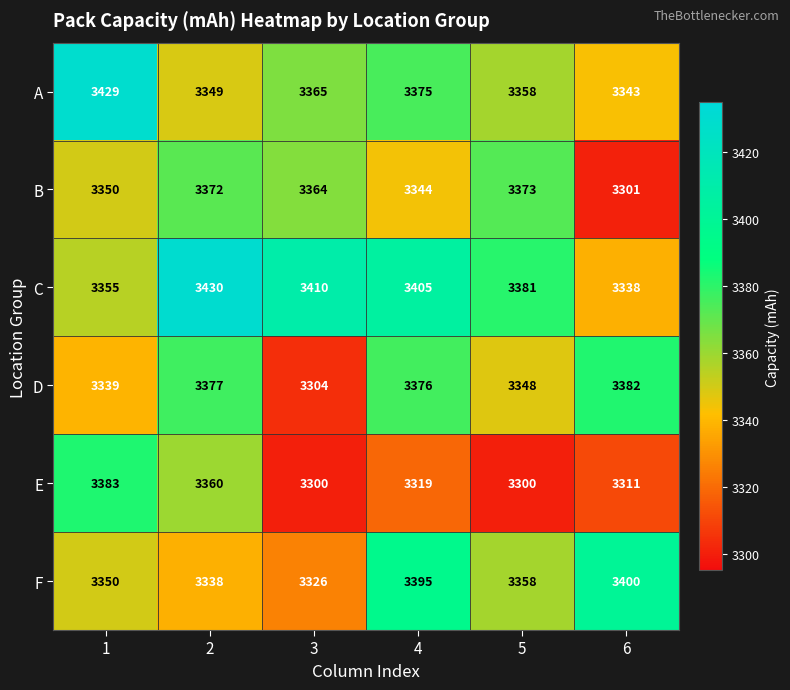

How many series are shown in this chart?

6